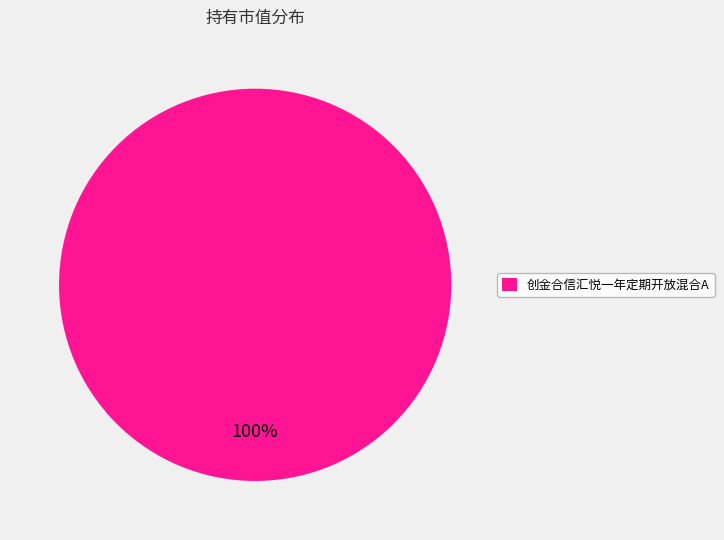

True or false: 创金合信汇悦一年定期开放混合A accounts for 91% of the total.

False